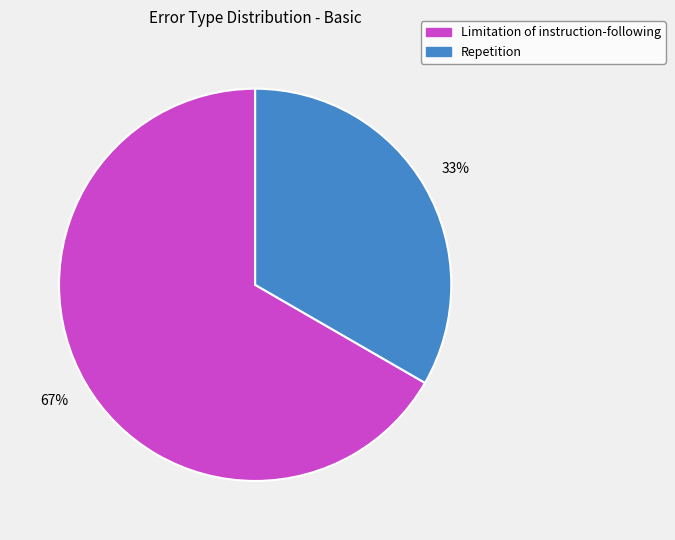

To the nearest percent, what portion does Limitation of instruction-following represent?

67%